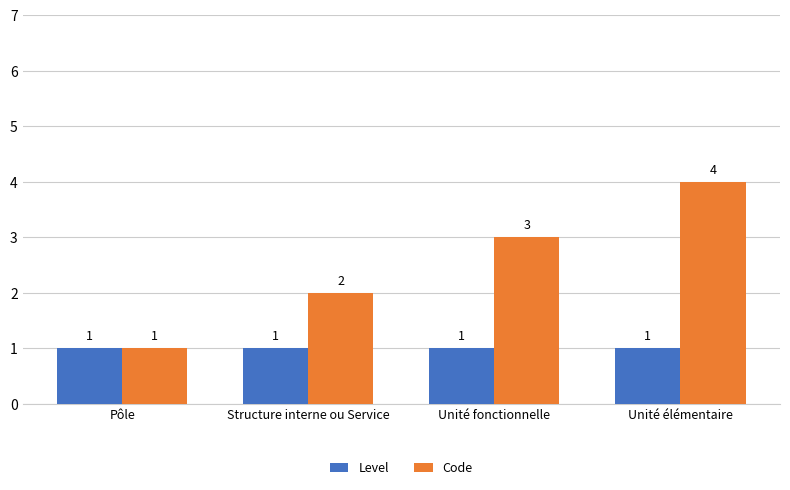

At which category is the sum across all series the highest?

Unité élémentaire